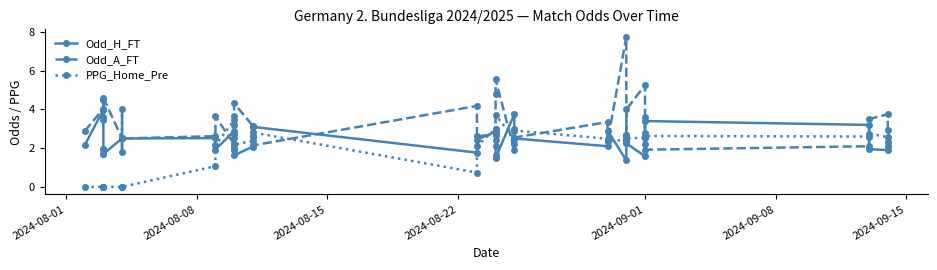

What is the difference between the maximum and minimum values in the Odd_H_FT series?

2.6